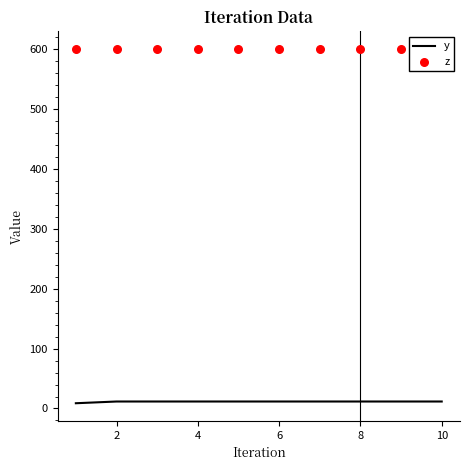

What are all the series names shown in the legend?

y, z